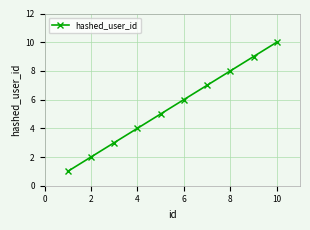

How many values are between 3 and 8?

6